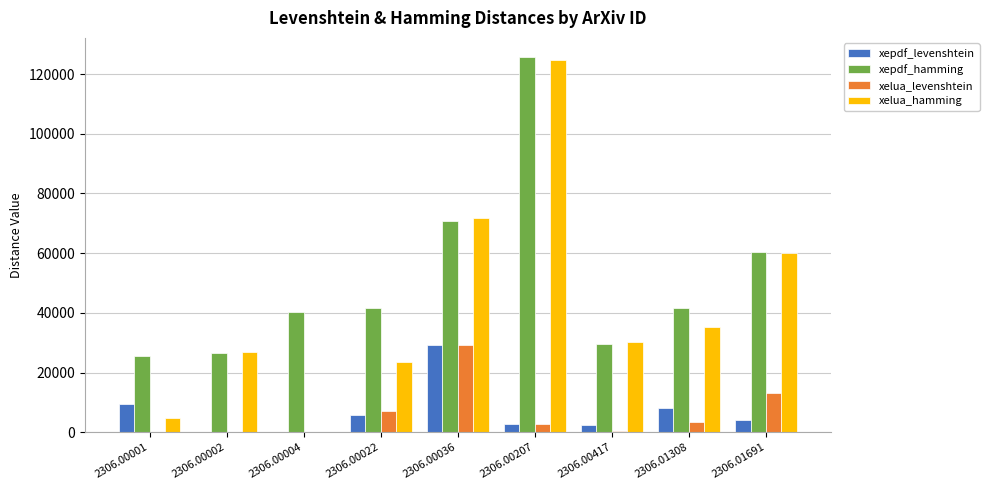

What is the maximum value for xepdf_levenshtein?

29129